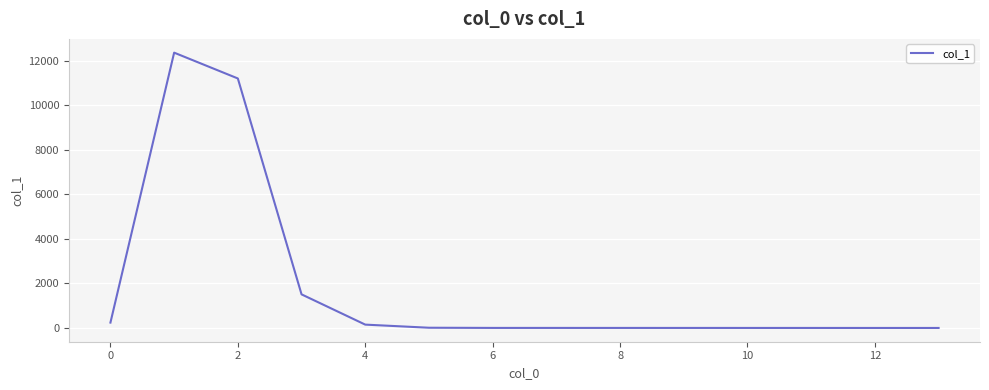

What is the greatest value displayed?

12375